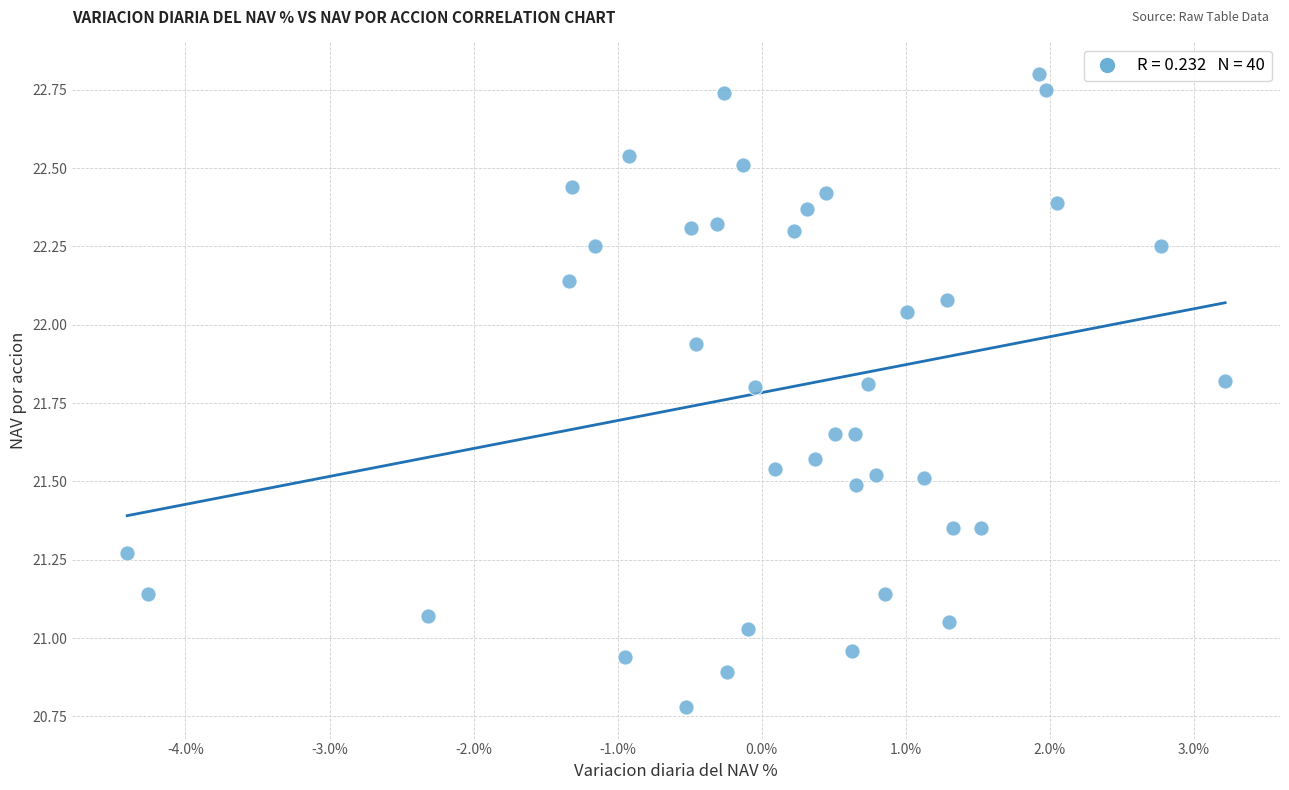

What is the range of X values (max minus min)?

7.6